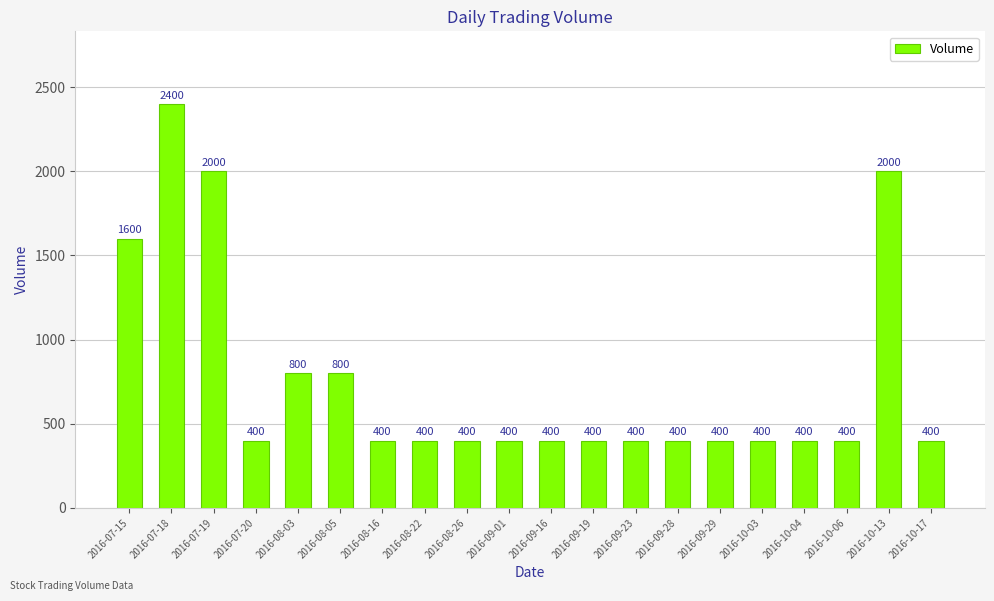

Count the number of data series in this chart.

1